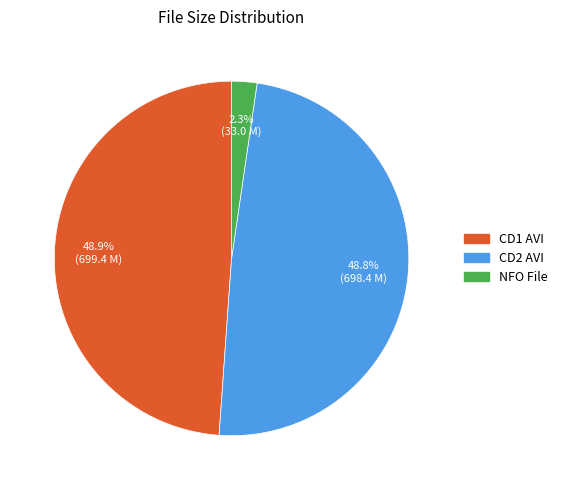

How many slices are in this pie chart?

3